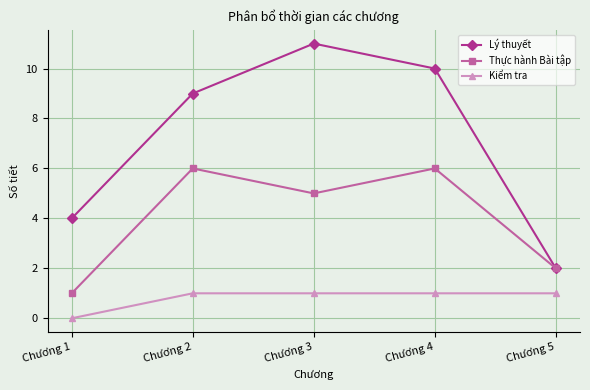

Which series has the widest spread of values?

Lý thuyết